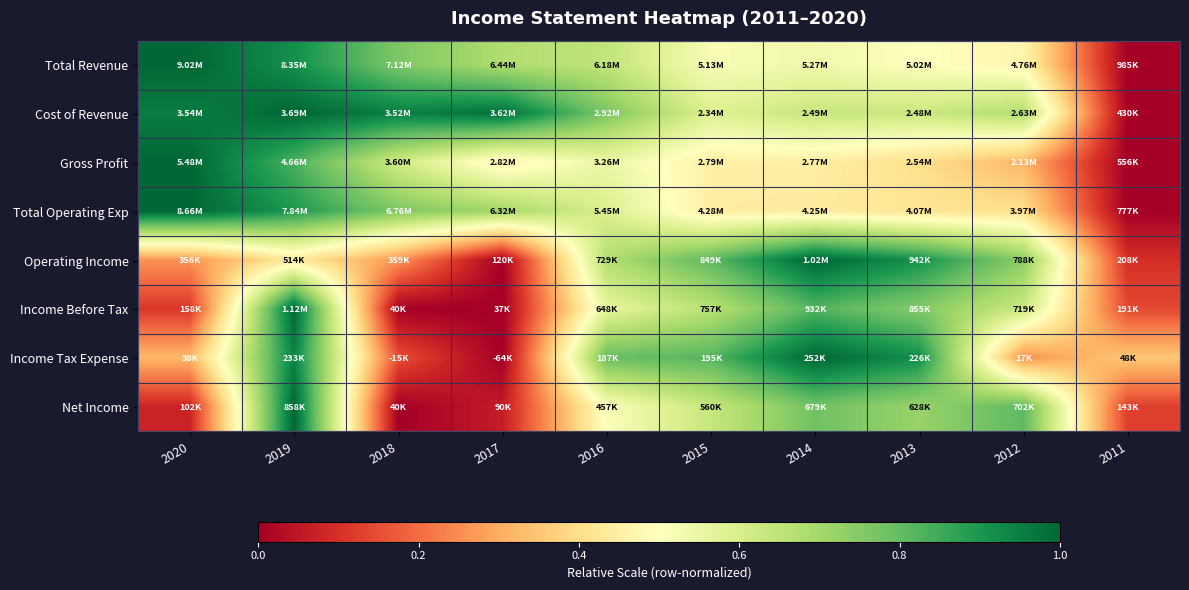

What is the total value across all series at 2015?

4.9